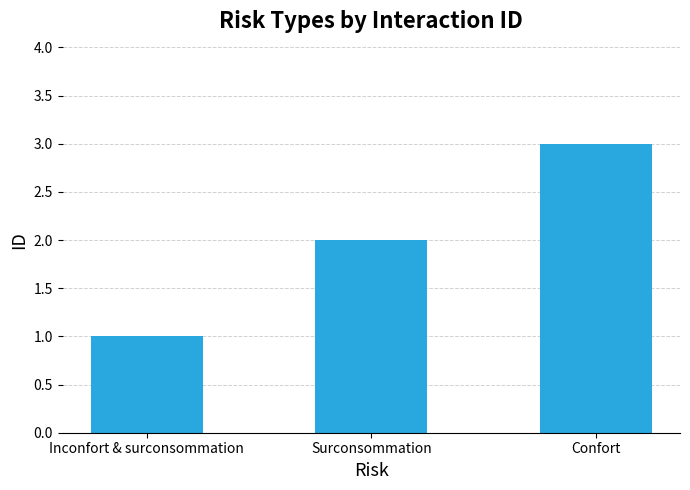

What is the value of the 1st bar from the left?

1